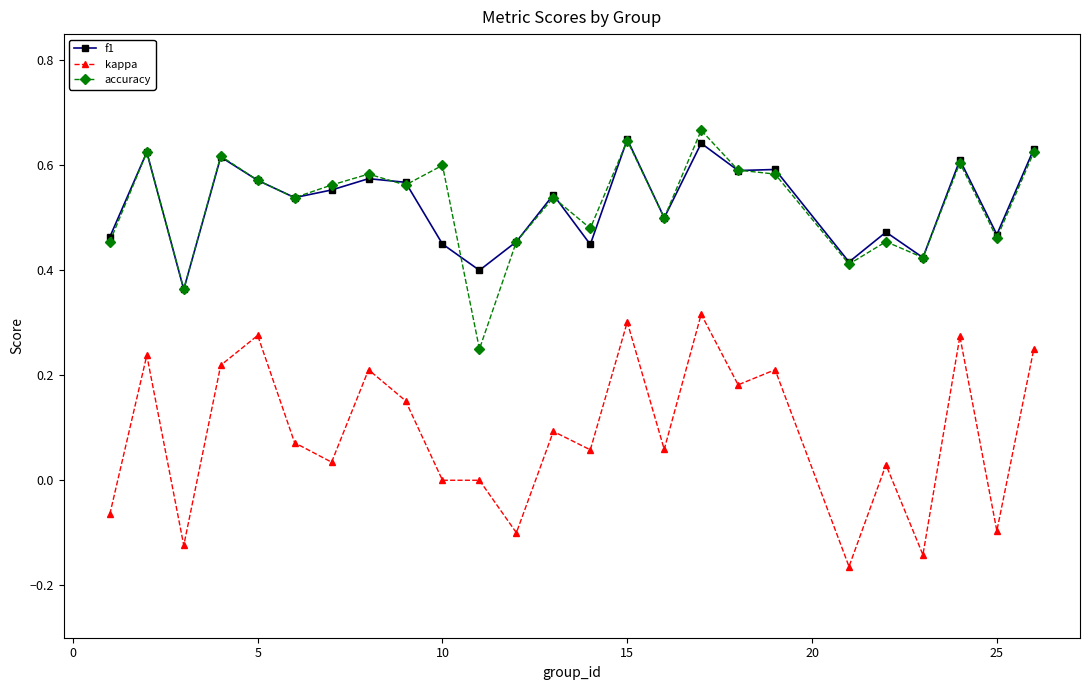

Which series has the widest spread of values?

kappa